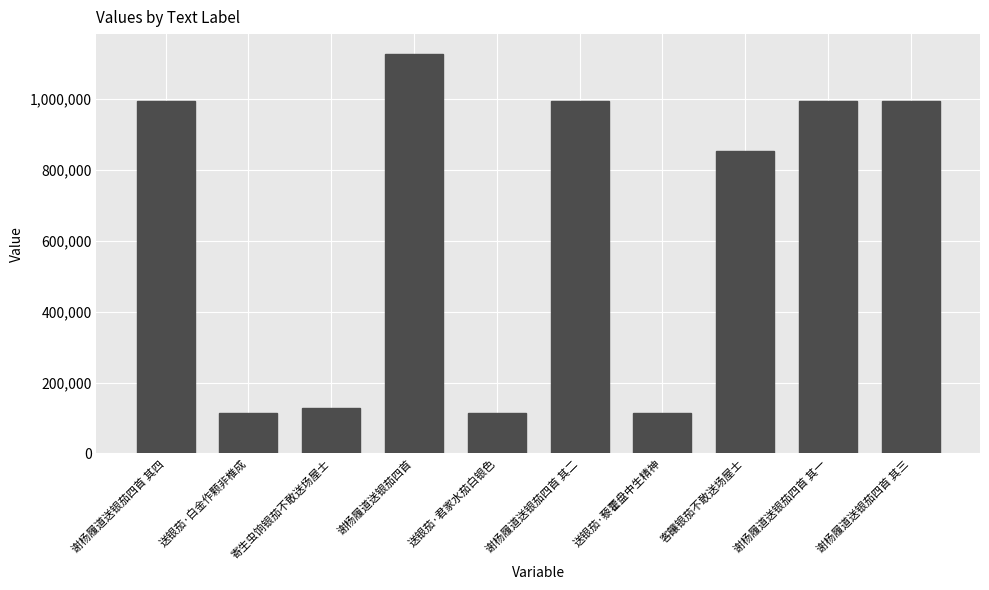

What is the label of the 2nd bar from the left?

送银茄·白金作颗非椎成